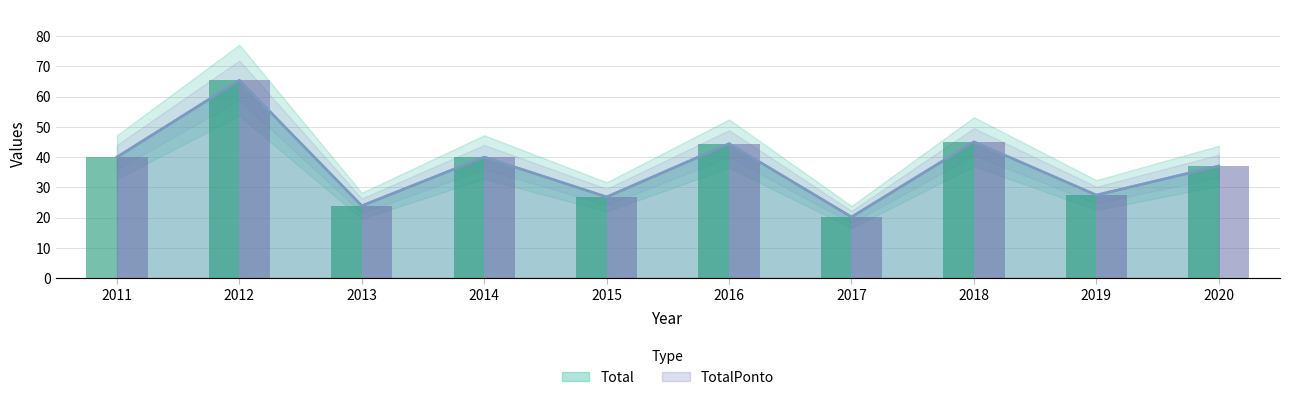

True or false: TotalPonto has a value of 40.0 at 2011.

True